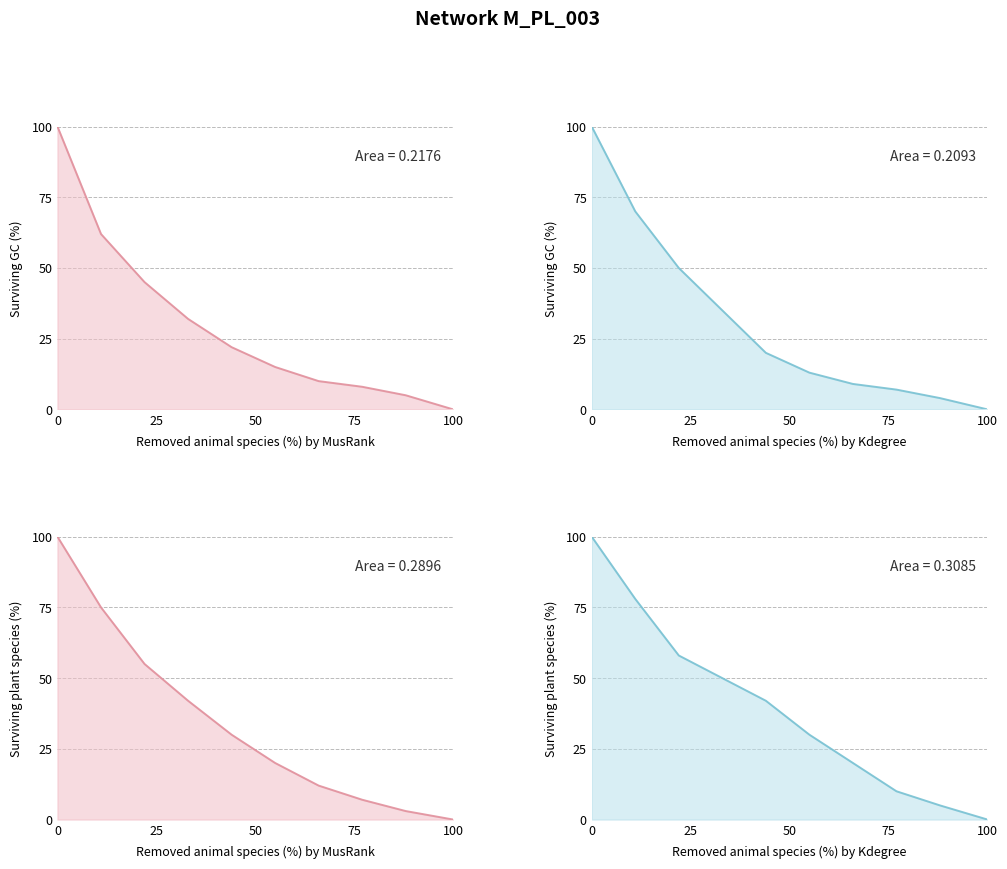

The value at 00000002 is 130. True or false?

False